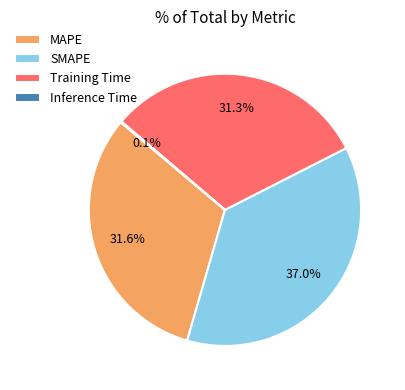

Do MAPE and Training Time together represent more than half of the pie?

Yes